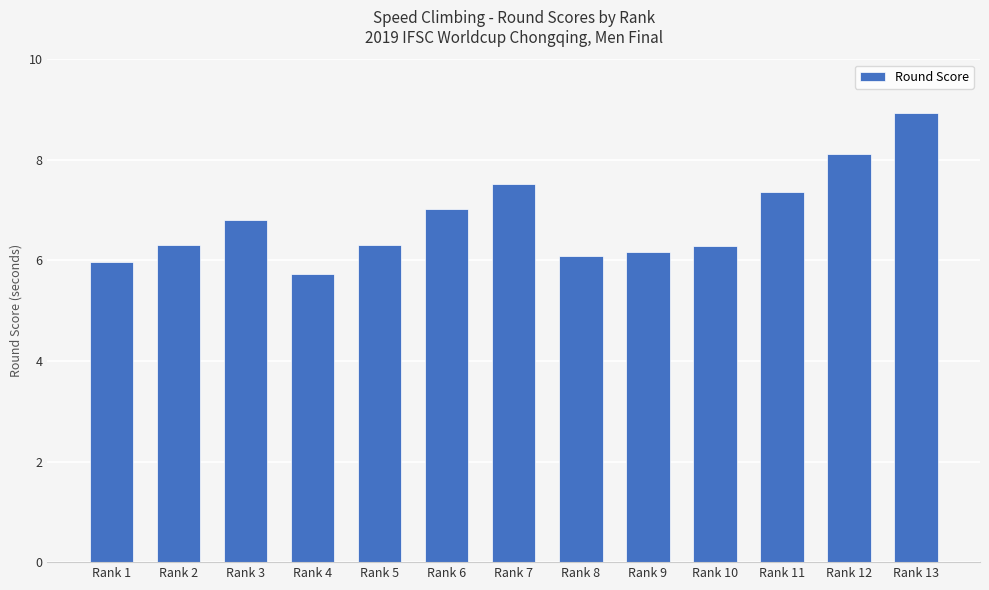

What is the difference between the maximum and second lowest values?

3.0